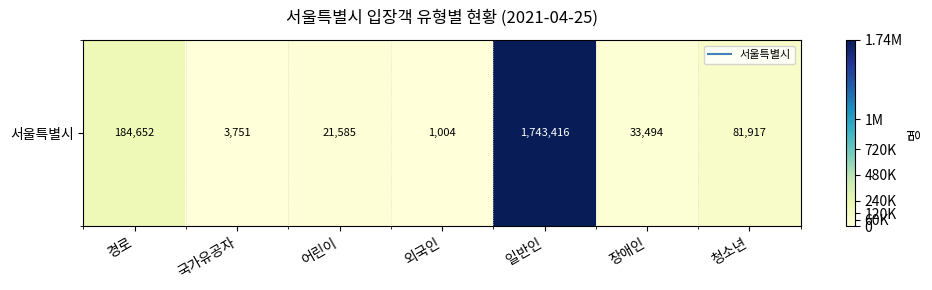

List the labels in order of value, largest first.

일반인, 경로, 청소년, 장애인, 어린이, 국가유공자, 외국인